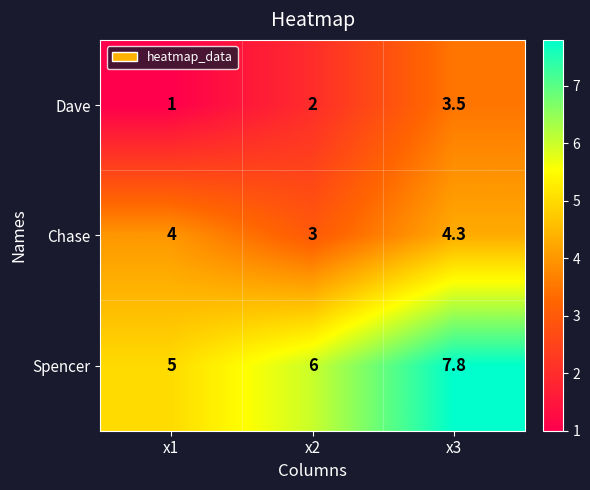

At which label is Chase closest to 3?

x2